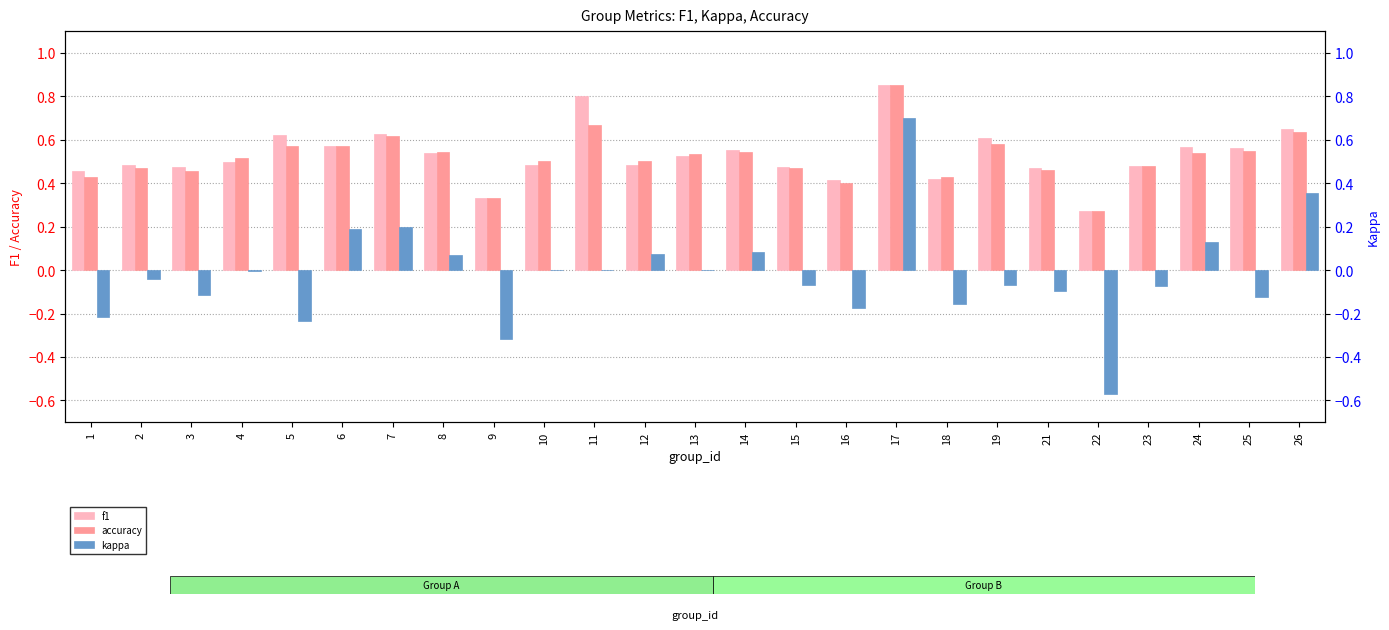

Are the bars horizontal?

No